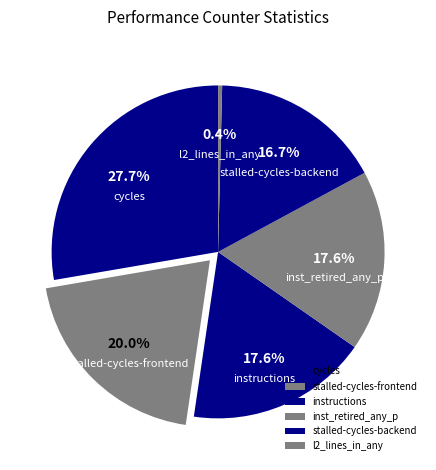

How many slices are in this pie chart?

6